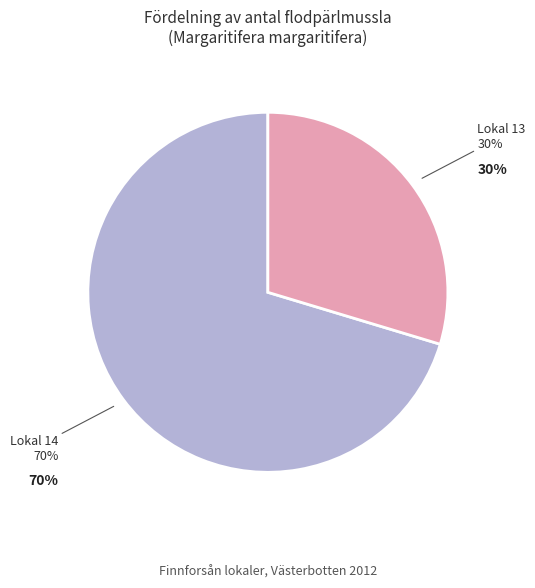

Is it true that Lokal 13 is 30% of the pie?

True